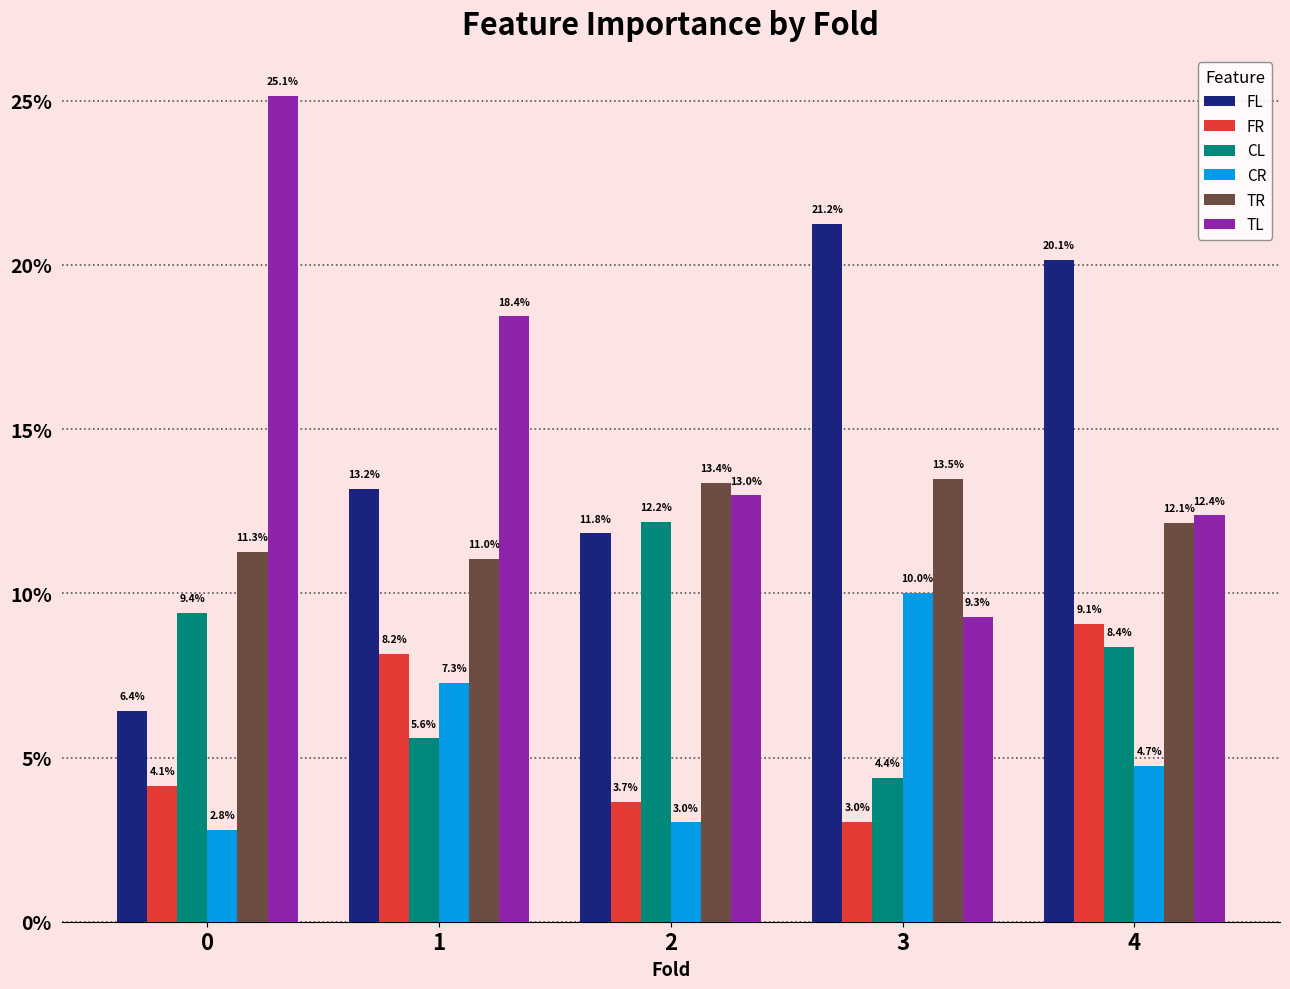

Which series has the widest spread of values?

TL